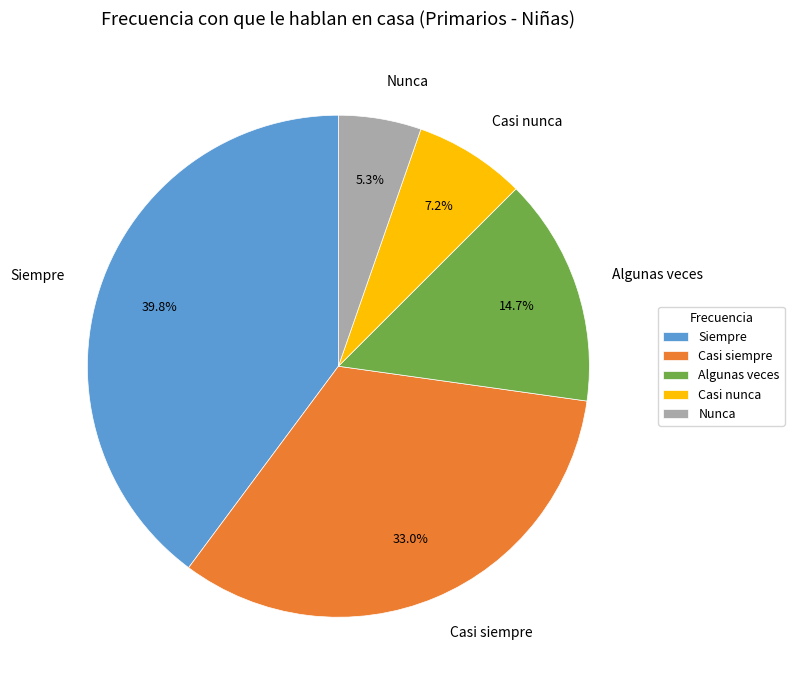

Which category has the biggest portion of the pie?

Siempre